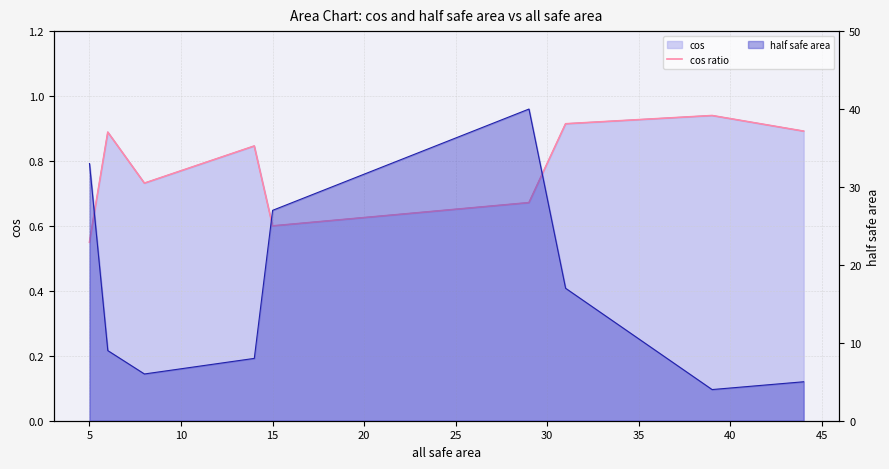

What is the change in value from 0 to 5?

+0.3